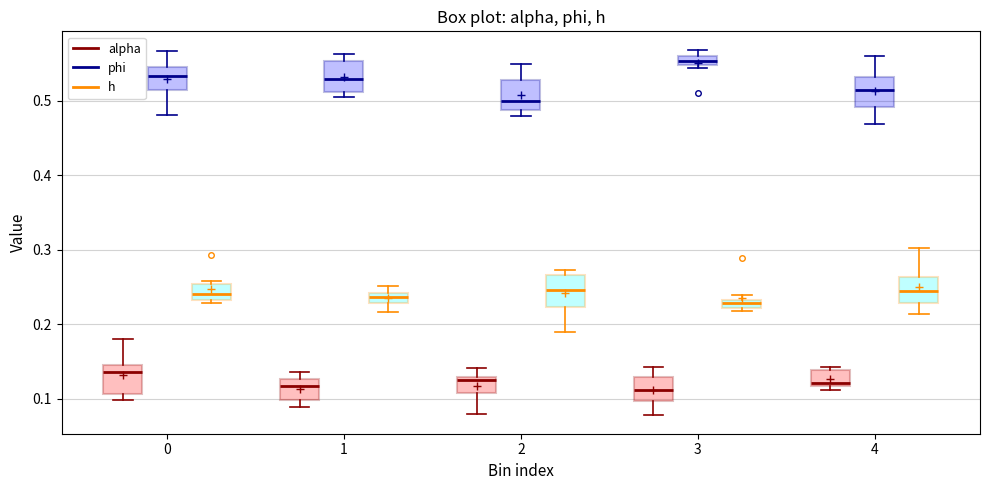

Which box's median line is the highest?

3 (phi)